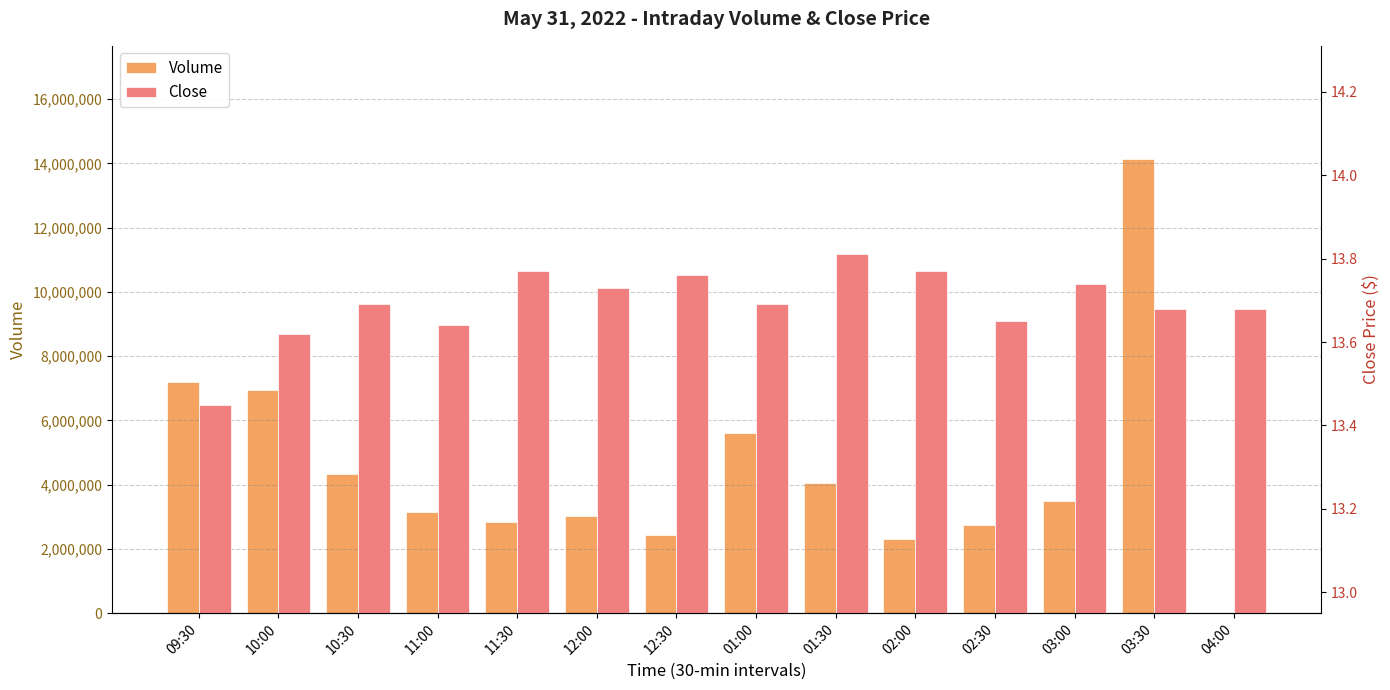

What is the average value of the Close series?

13.7